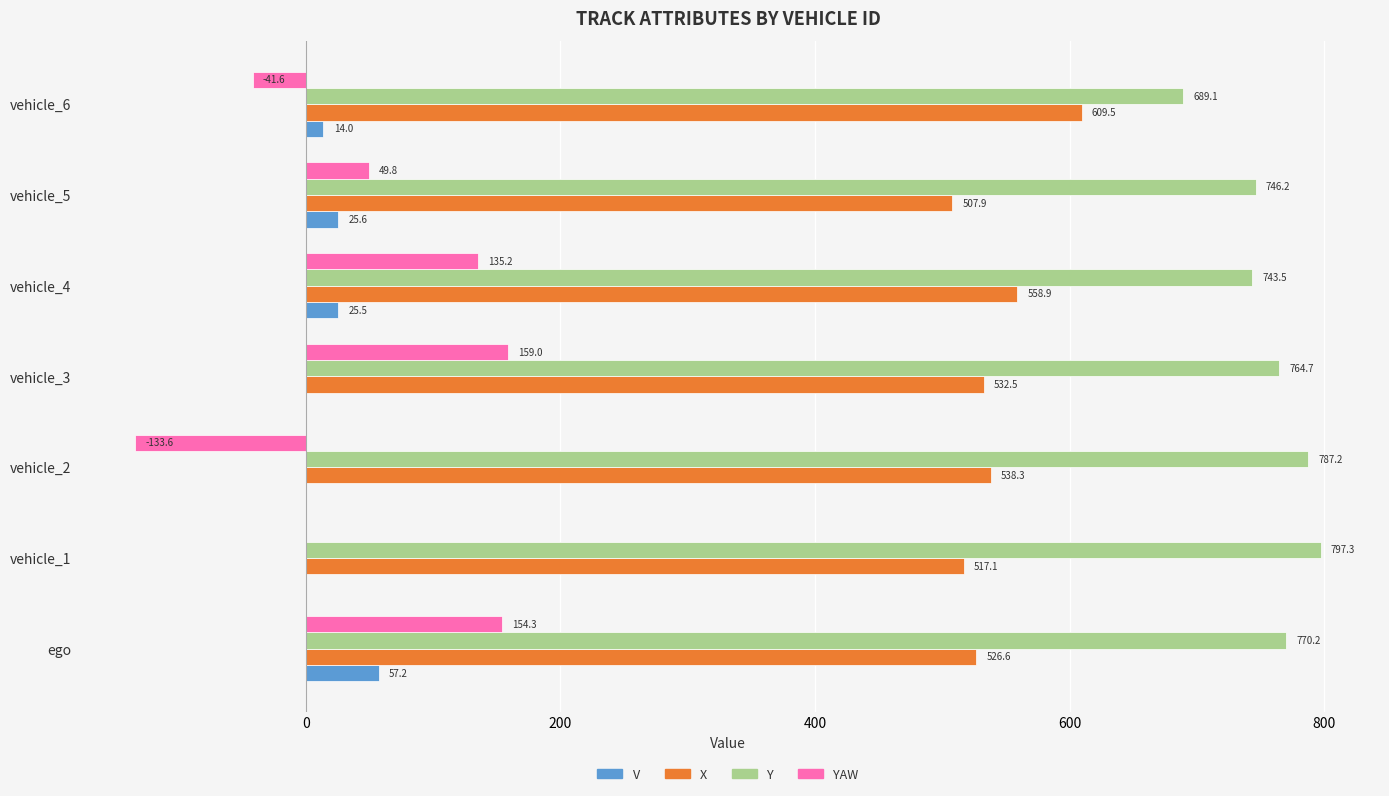

Is it true that X equals 776.5 at vehicle_2?

False